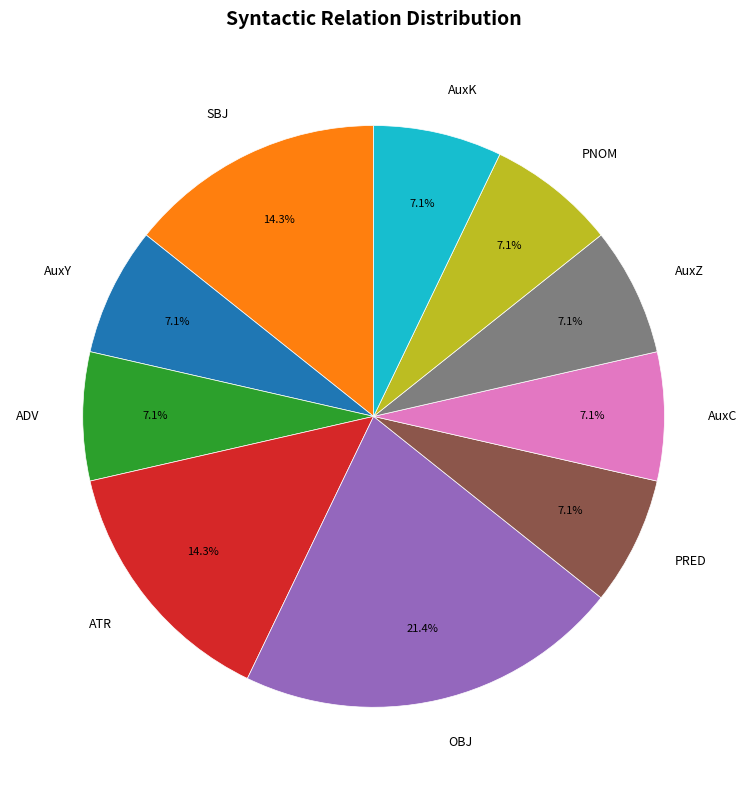

Count the number of slices in the pie.

10